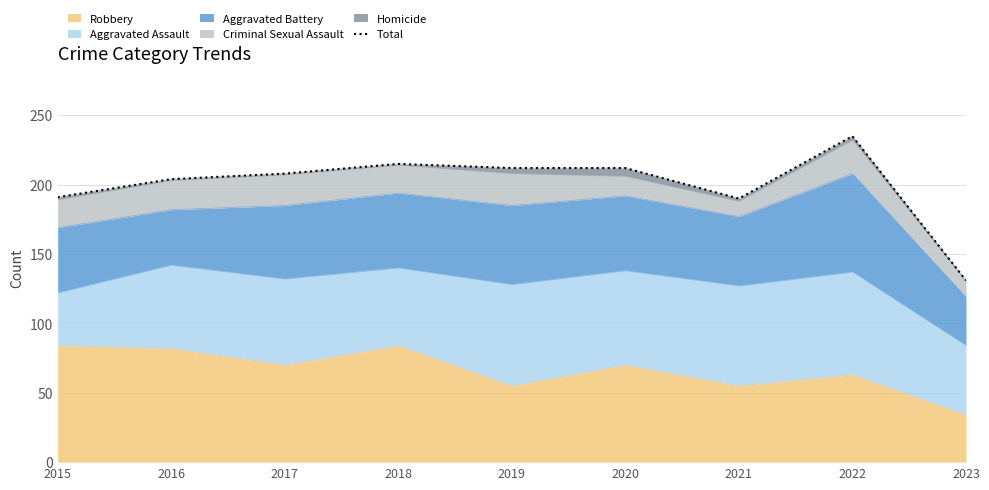

List the labels in order of value, smallest first.

2023, 2021, 2015, 2016, 2017, 2019, 2020, 2018, 2022